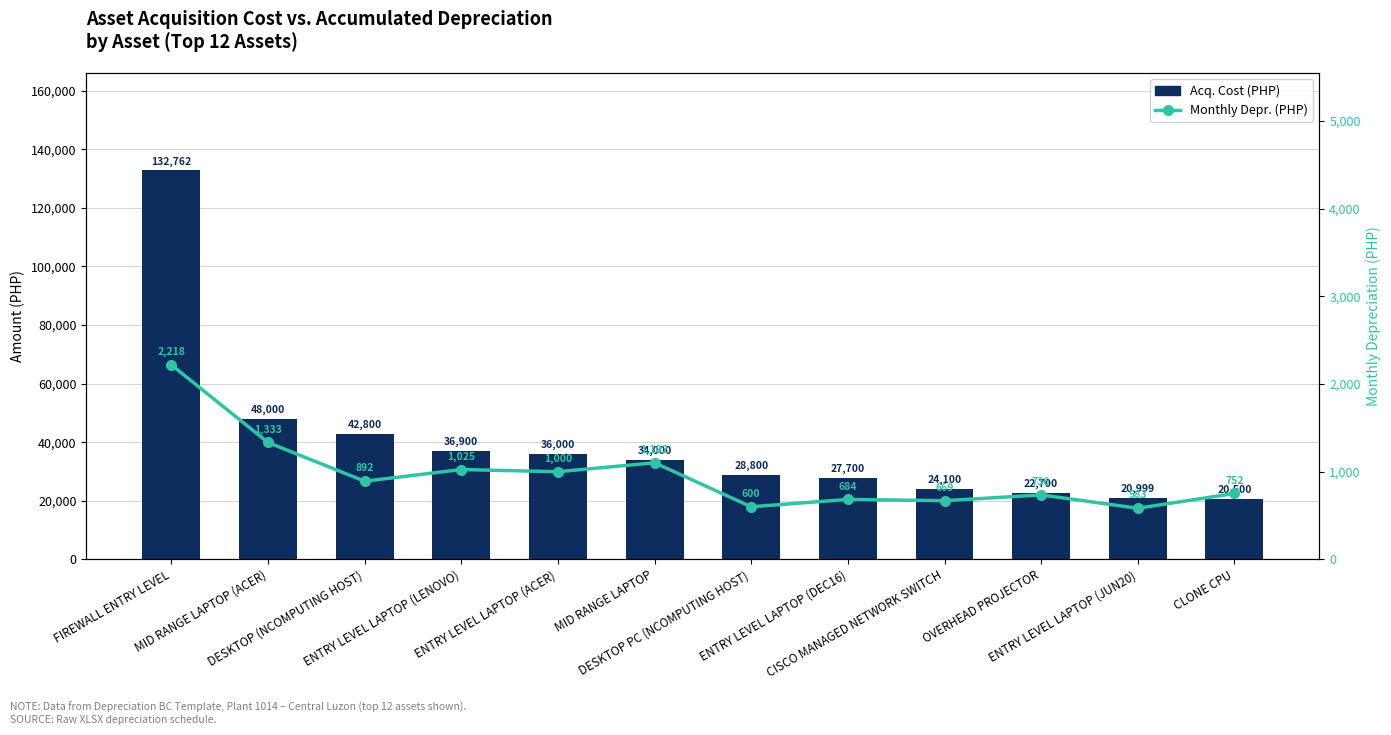

What position from the right is ENTRY LEVEL LAPTOP (LENOVO)?

9